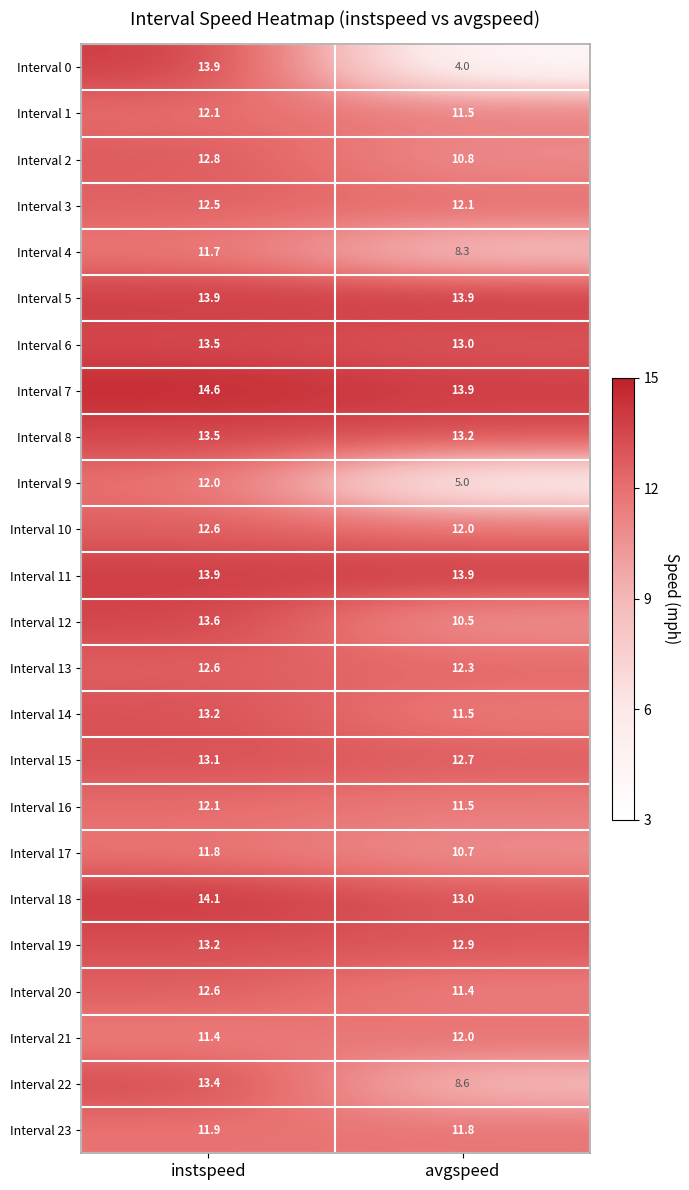

Read the Interval 20 value at instspeed.

12.6